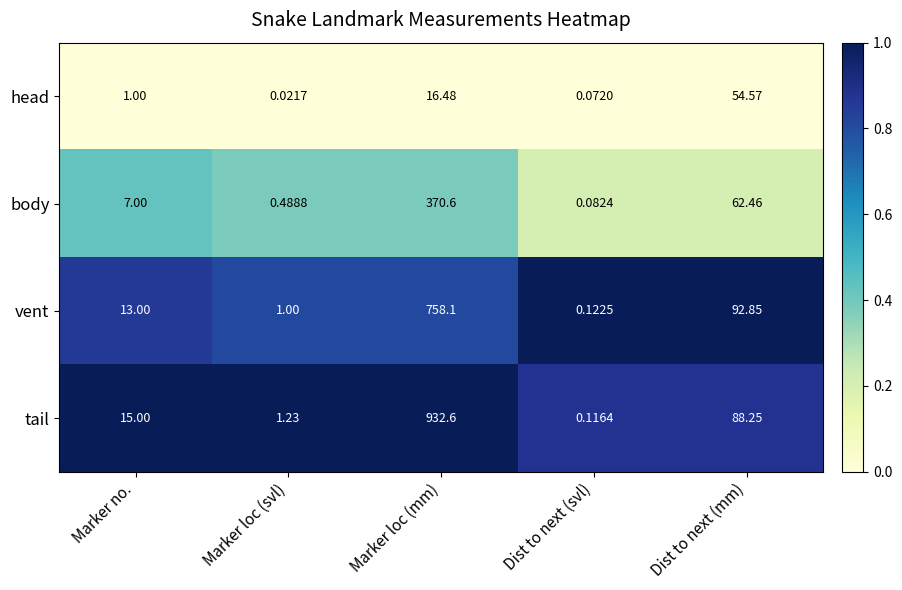

What is the spread (max minus min) of values at Dist to next (mm)?

38.3